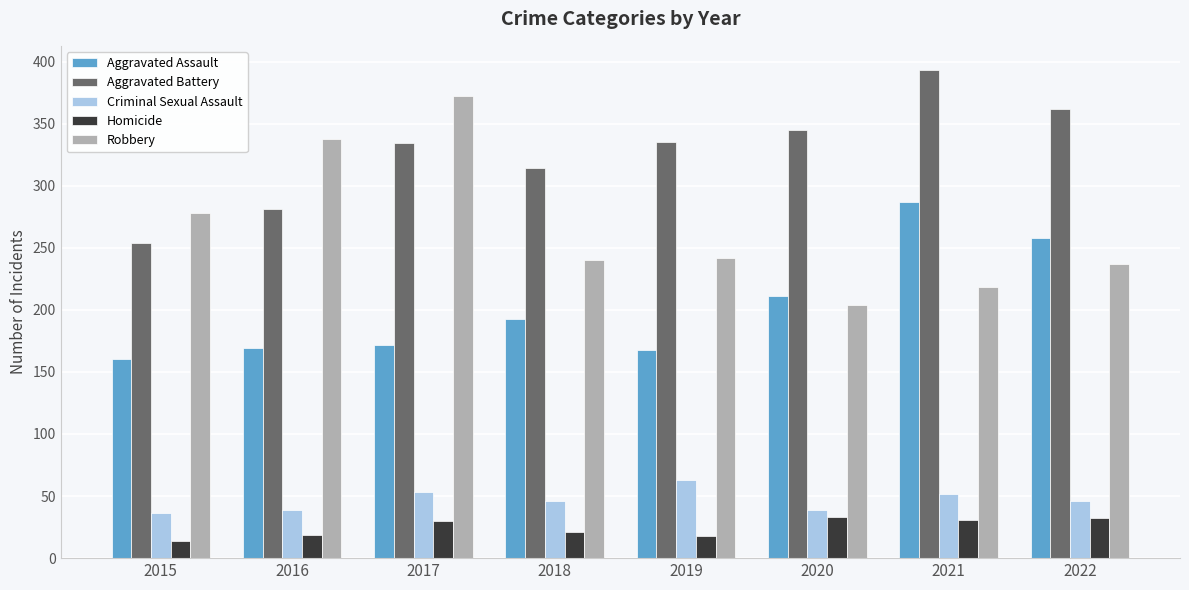

Which label corresponds to the largest value in the chart?

2021